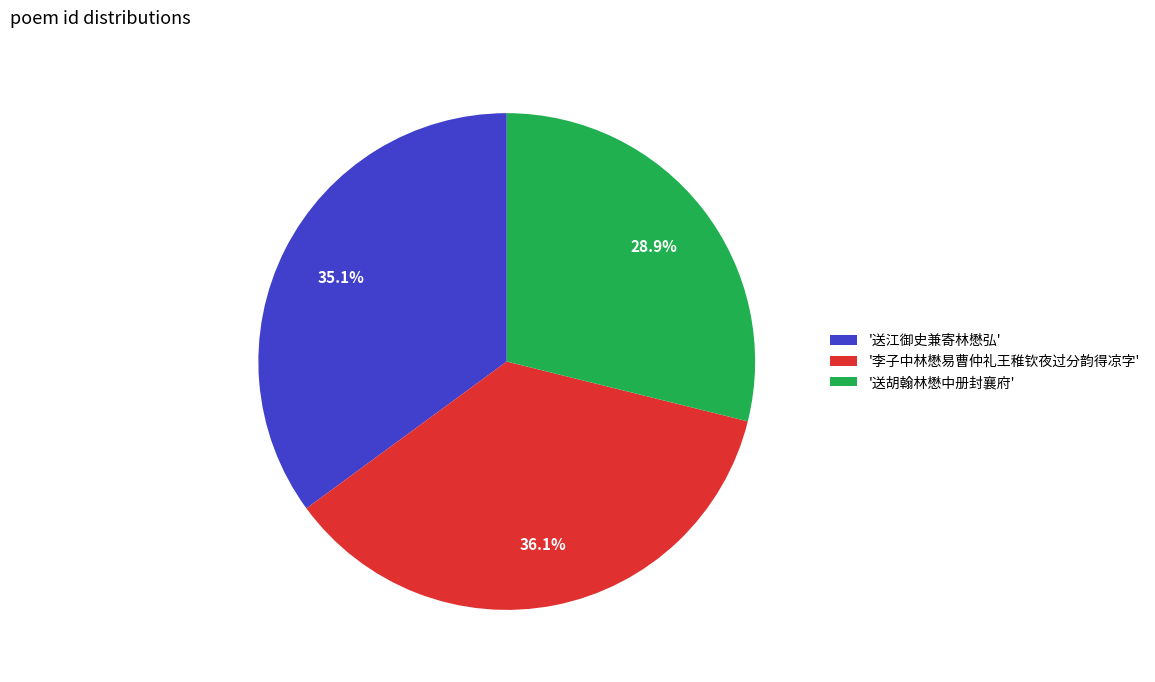

Approximately how many times larger is the value at '送江御史兼寄林懋弘' compared to '送胡翰林懋中册封襄府'?

1.2